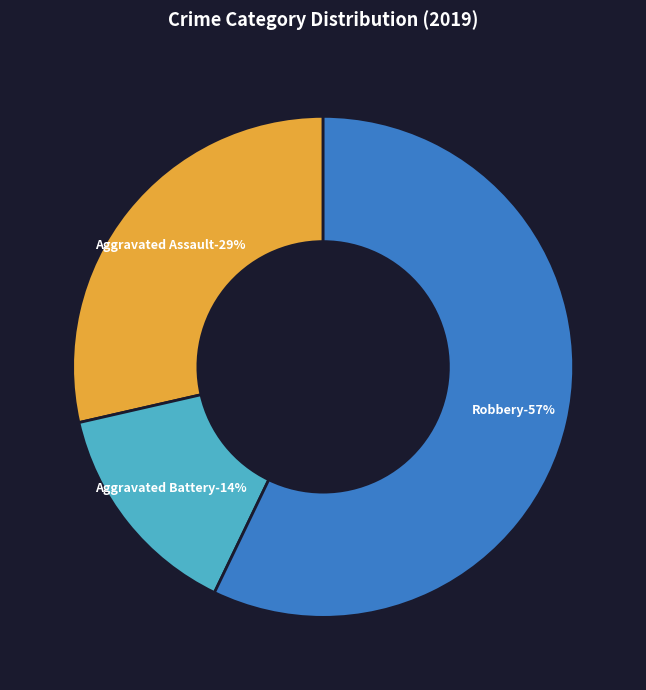

True or false: Robbery accounts for 70% of the total.

False